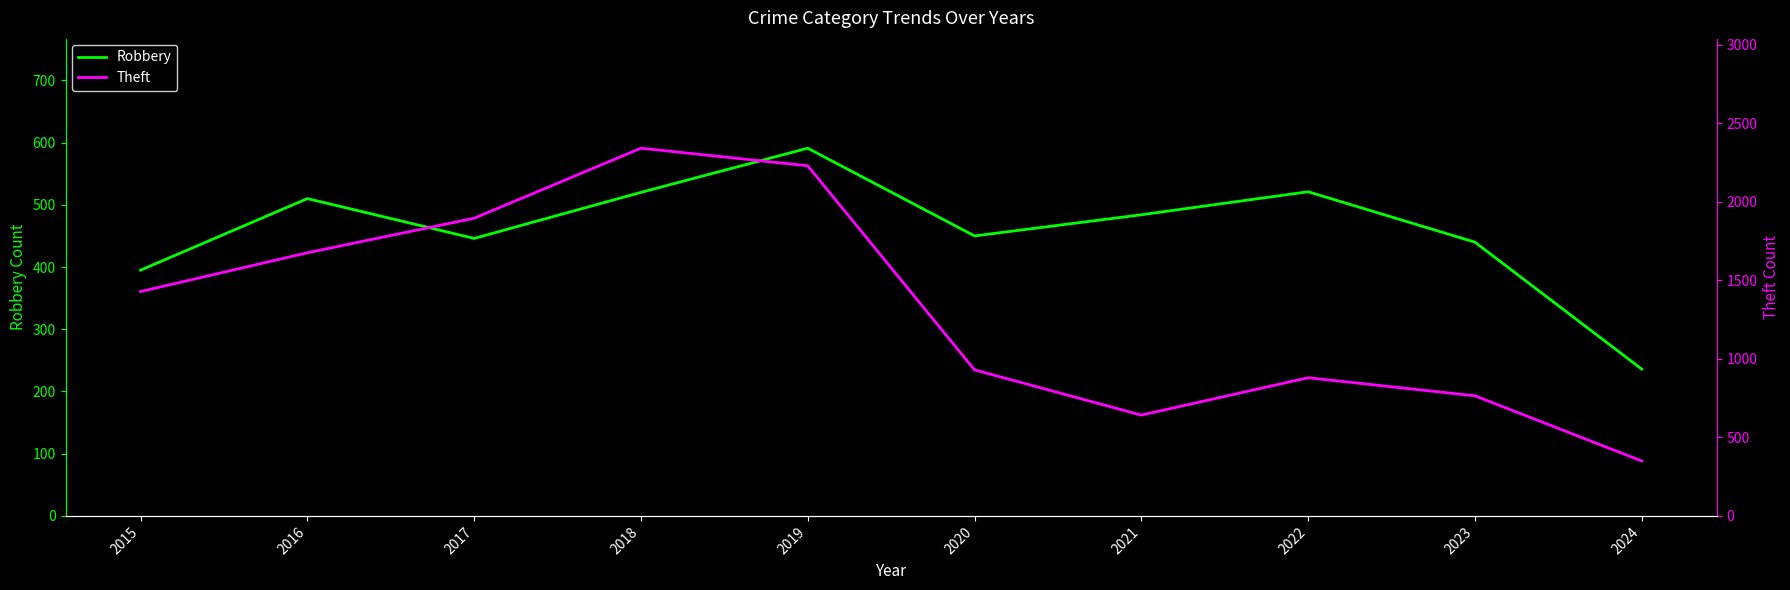

How many values in the Robbery series exceed 484?

4